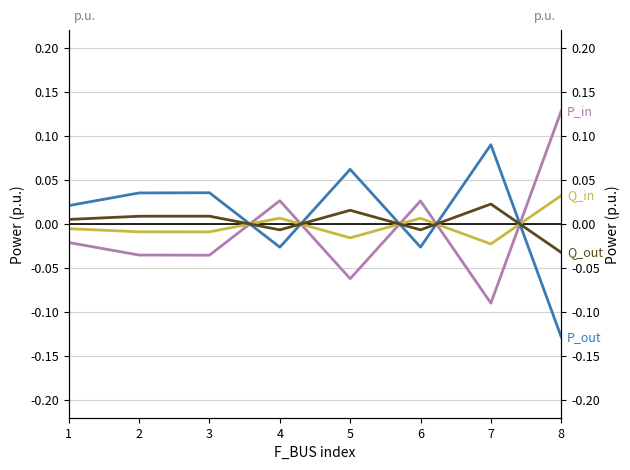

Which category has the lowest value in the Q_out series?

8